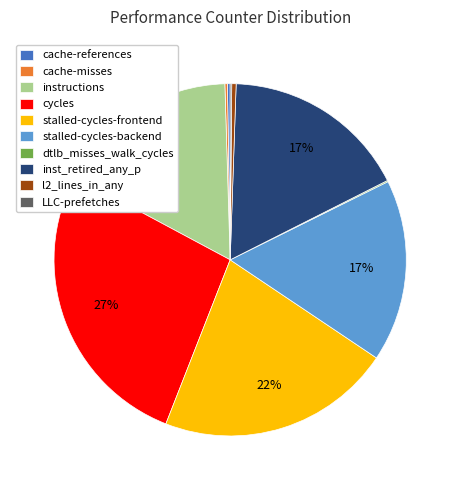

What percentage is the stalled-cycles-backend slice, to the nearest percent?

17%